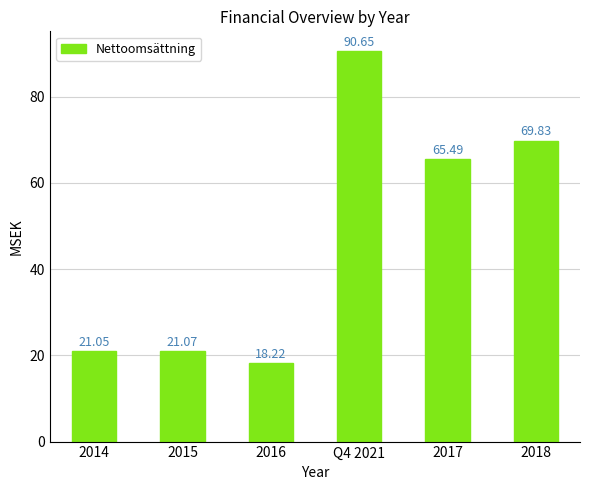

At which label does the data first exceed 65?

Q4 2021